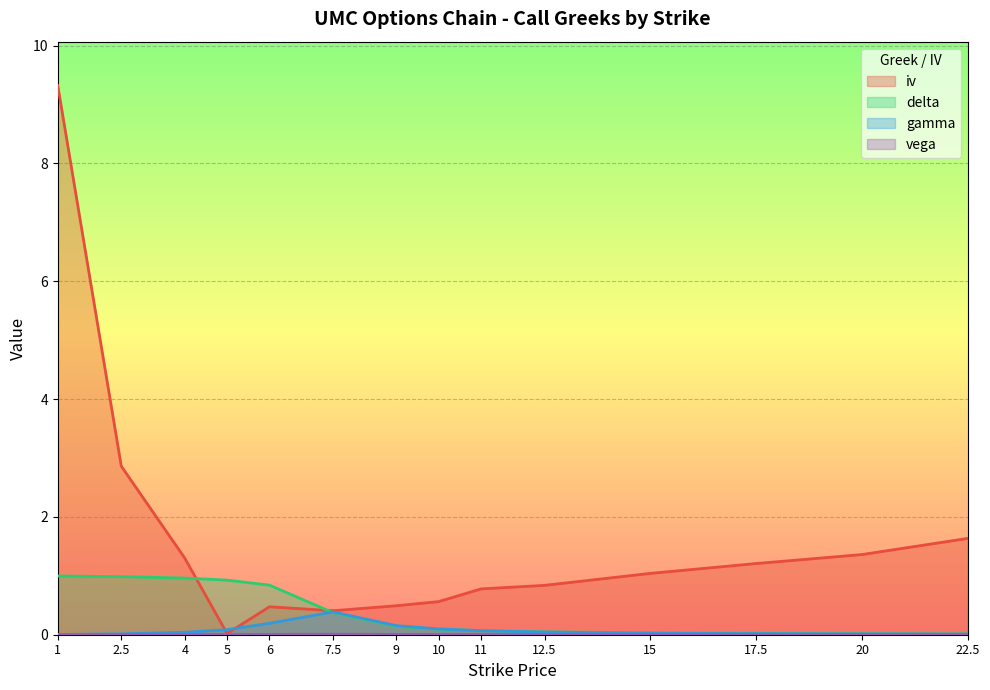

How many distinct data groups are displayed?

4